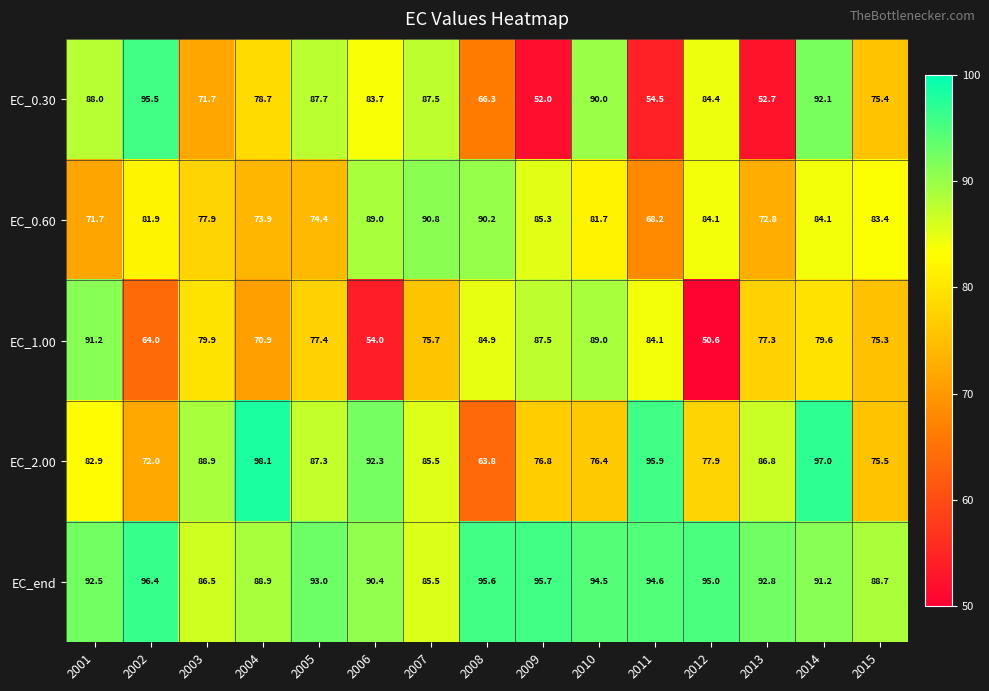

Which series has the largest range (max minus min)?

EC_0.30